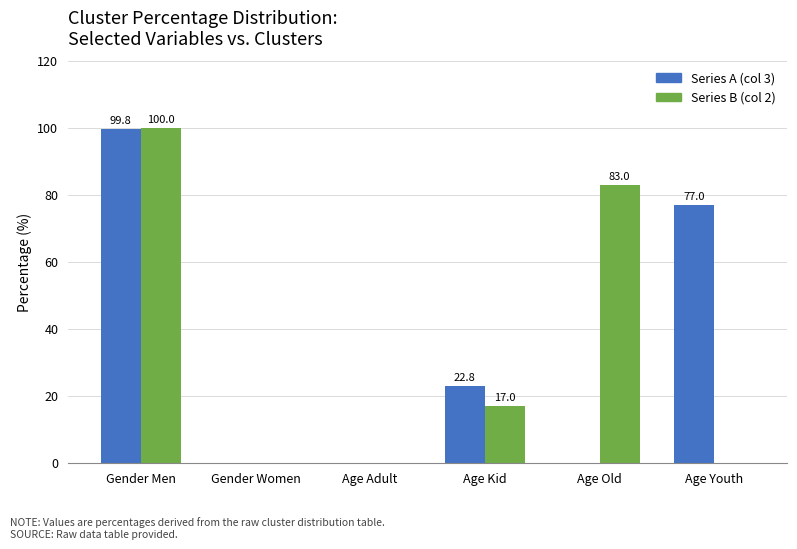

How many values in Series B (col 2) are above zero?

3